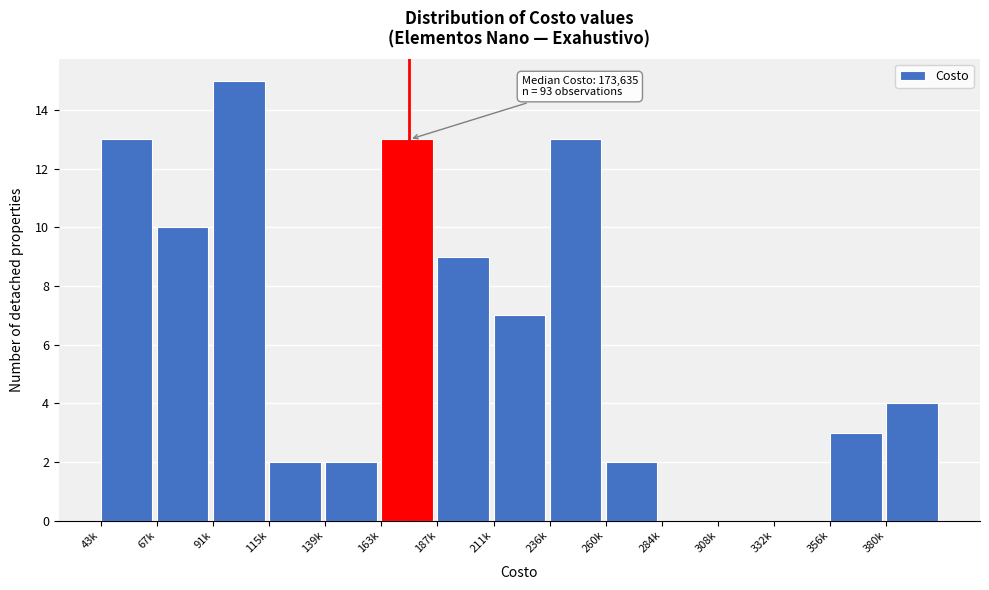

Reading left to right, extract all data points from this chart.

43k=13	67k=10	91k=15	115k=2	139k=2	163k=13	187k=9	211k=7	236k=13	260k=2	284k=0	308k=0	332k=0	356k=3	380k=4